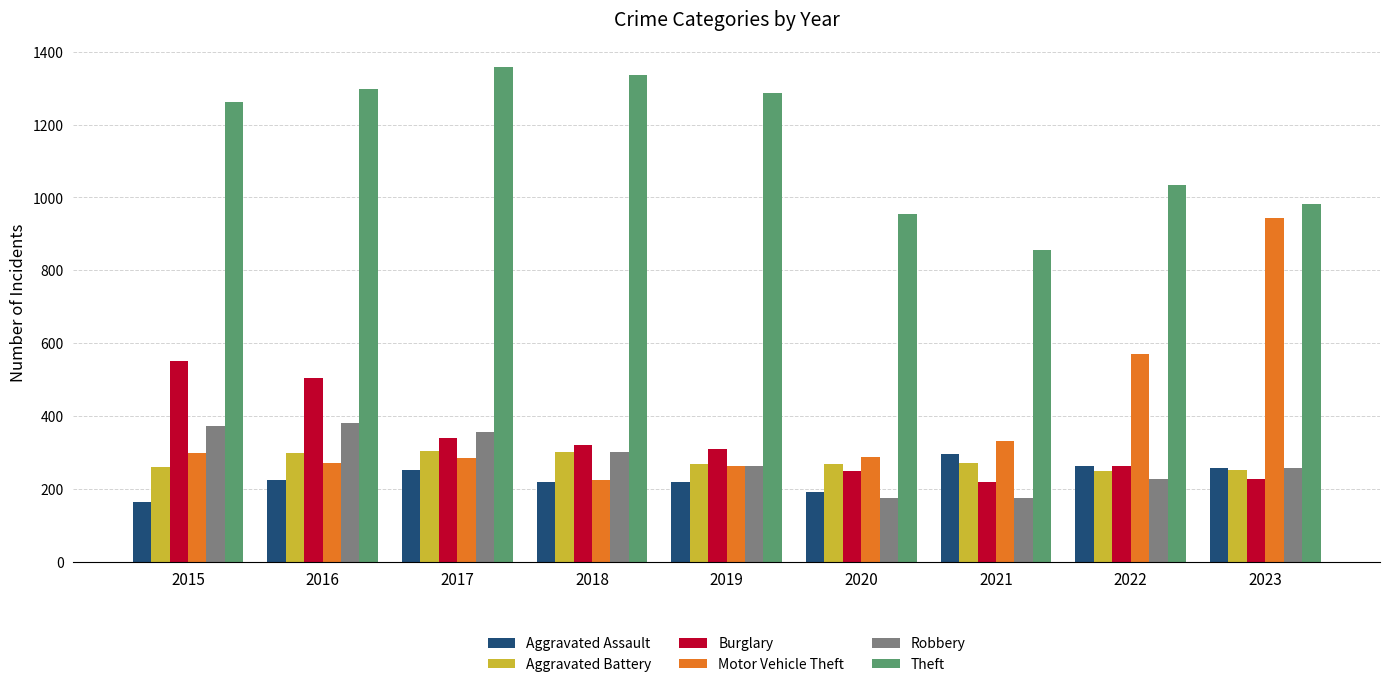

What is the difference between the Aggravated Assault values at 2015 and 2023?

94